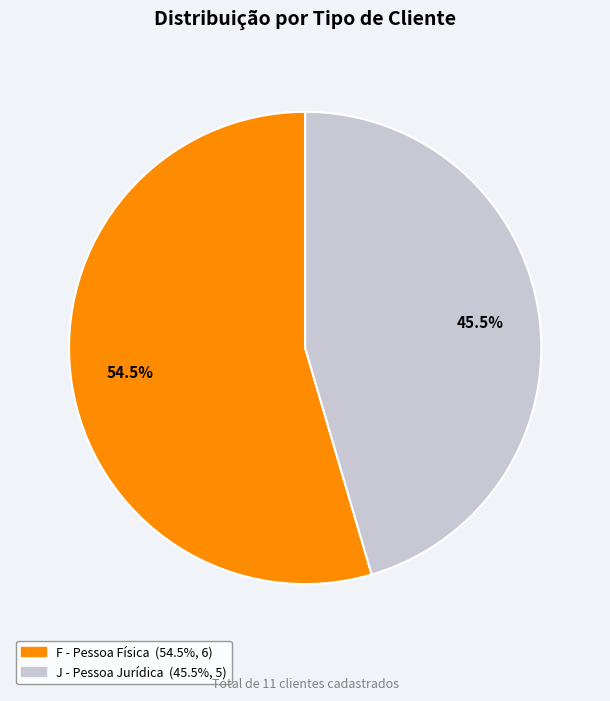

True or false: F accounts for 50% of the total.

False